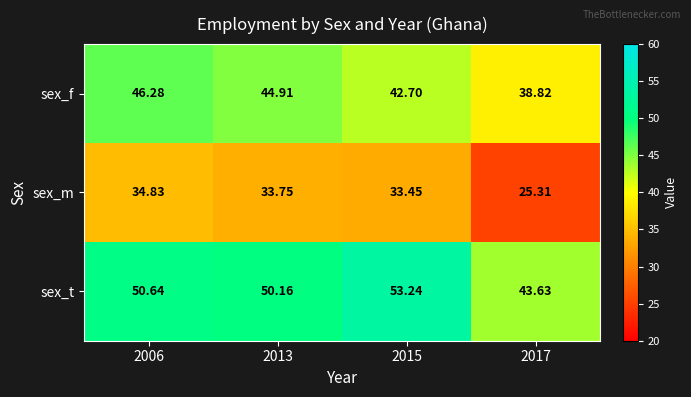

Which series has the largest total across all categories?

sex_t